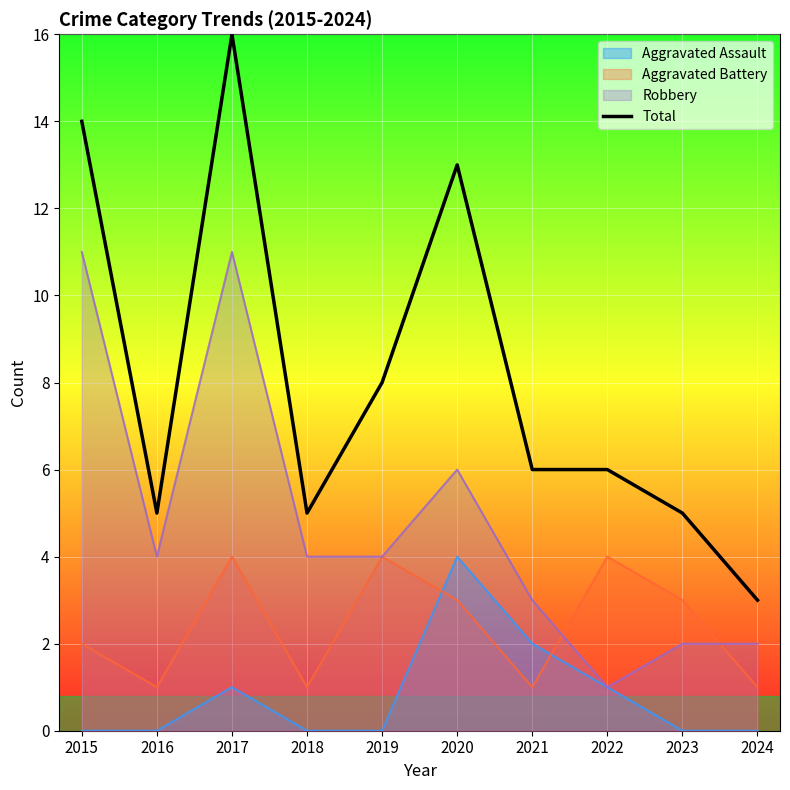

What is the difference between the second highest and second lowest values?

9